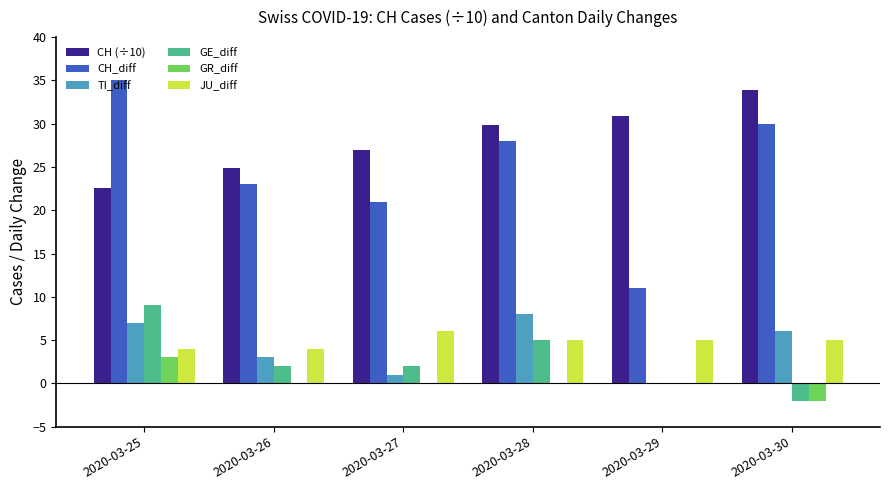

Read the GE_diff value at 2020-03-25.

9.0